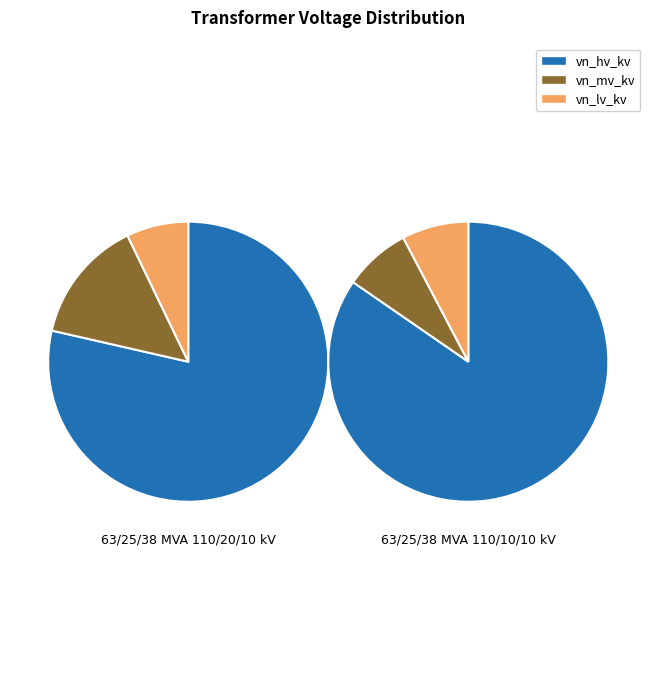

Combined, do 63/25/38 MVA 110/20/10 kV and 63/25/38 MVA 110/10/10 kV account for over 50%?

Yes